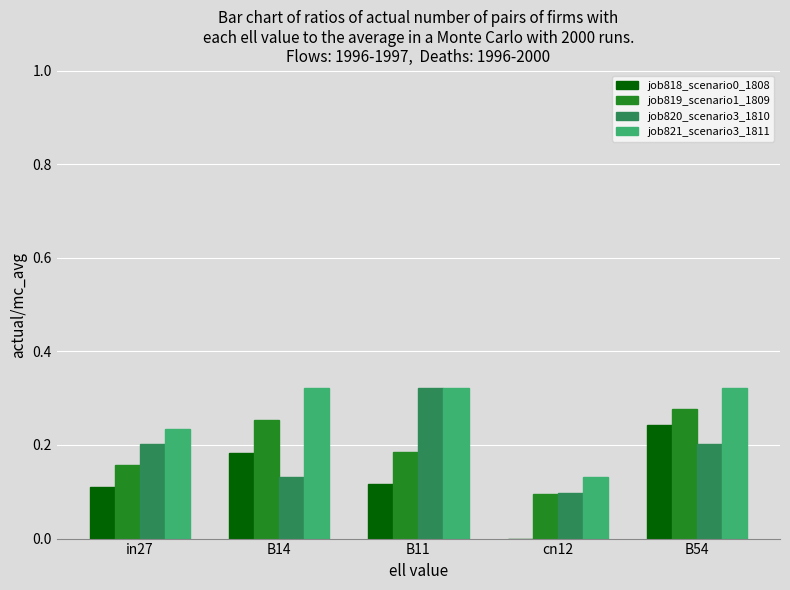

Which category has the highest value in the job820_scenario3_1810 series?

B11